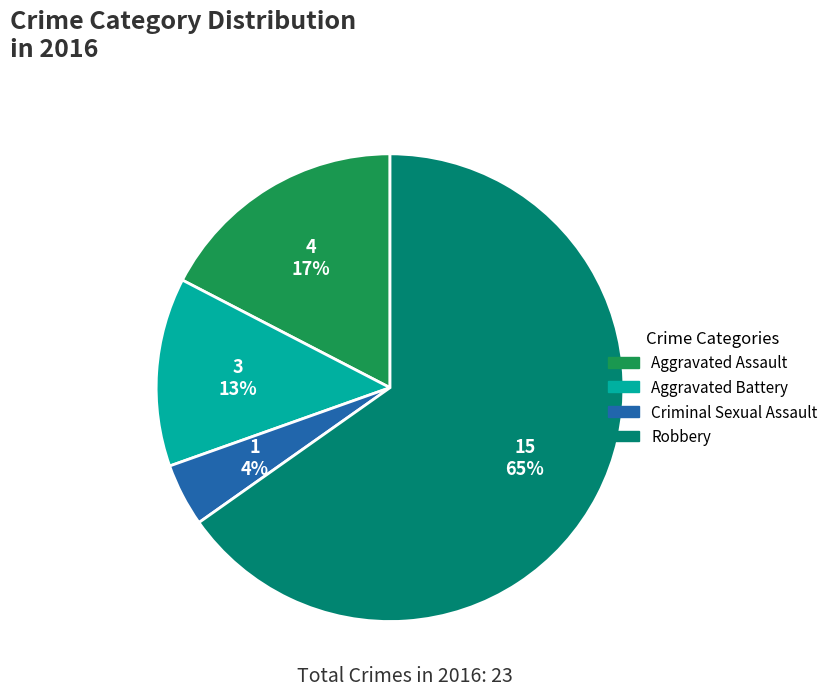

Does any single category account for the majority?

Yes